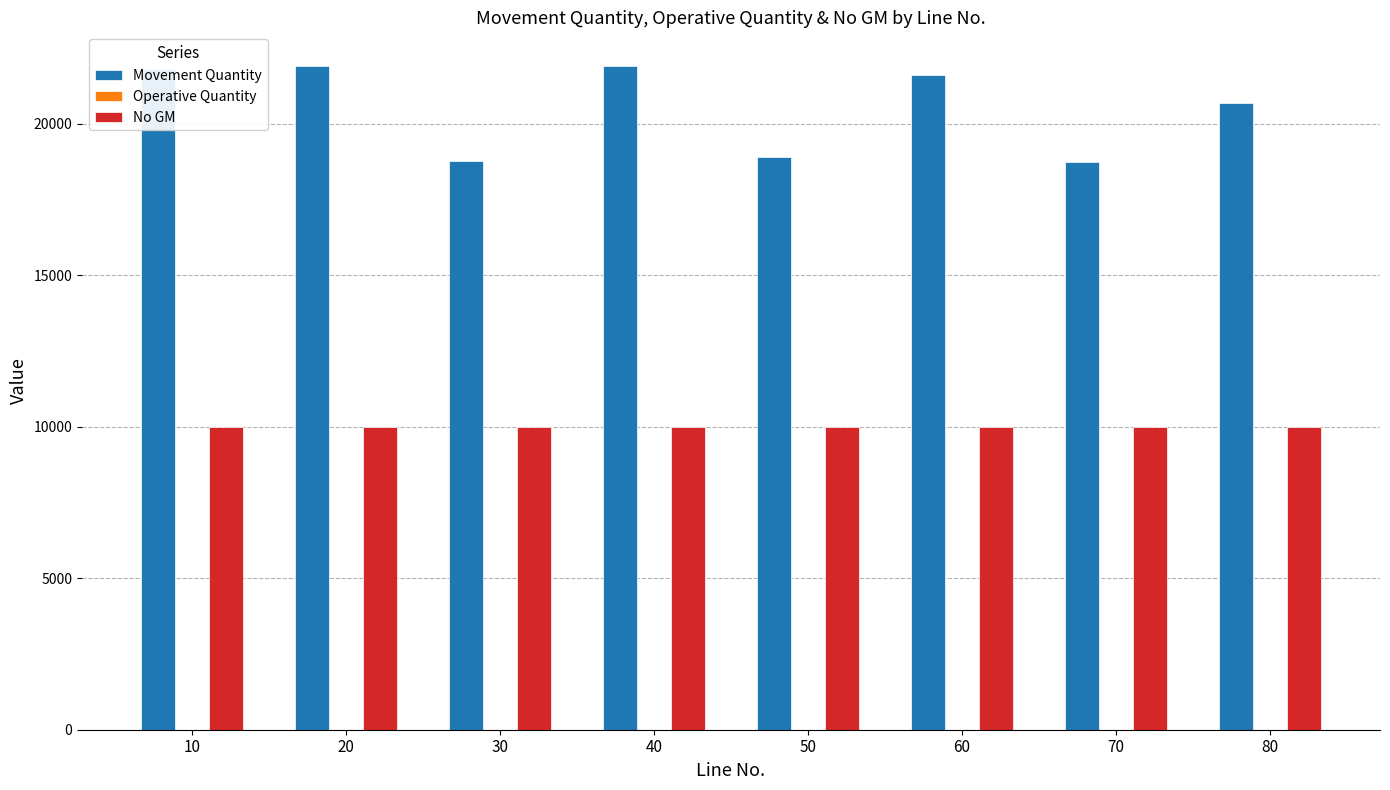

What is the total value across all series at 60?

31621